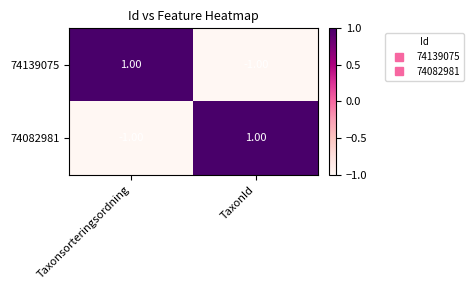

Where is 74082981 nearest to the value 0?

Taxonsorteringsordning